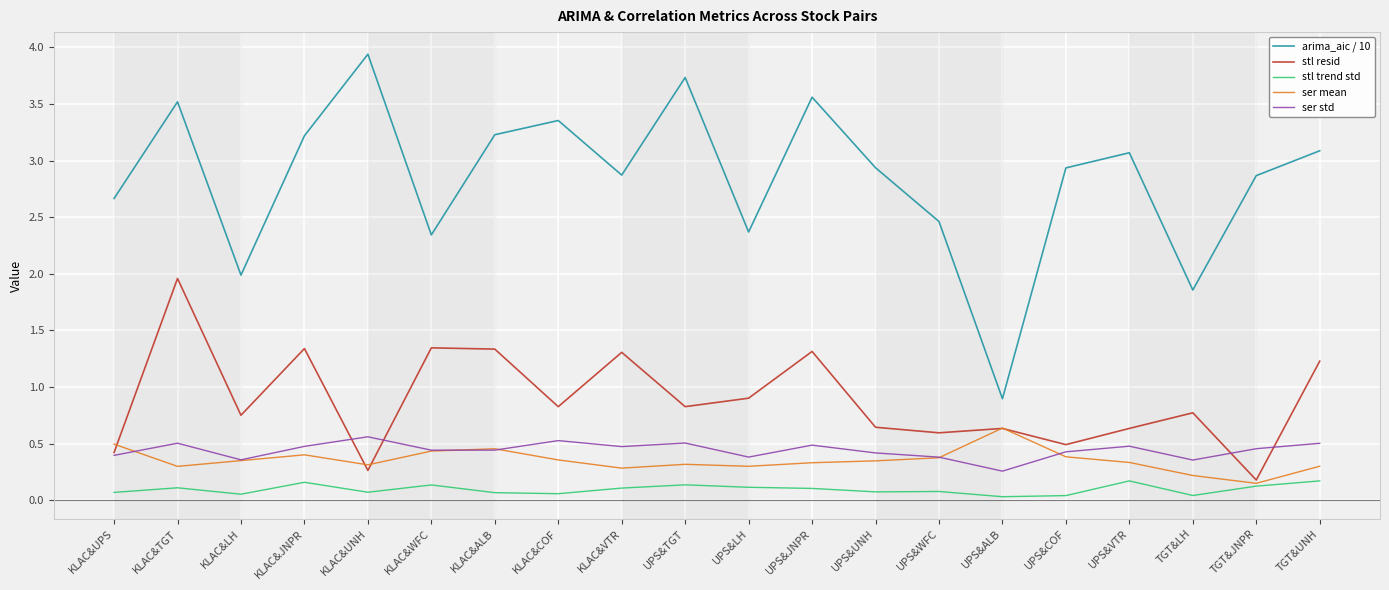

At which category does ser std reach its first local valley?

KLAC&LH